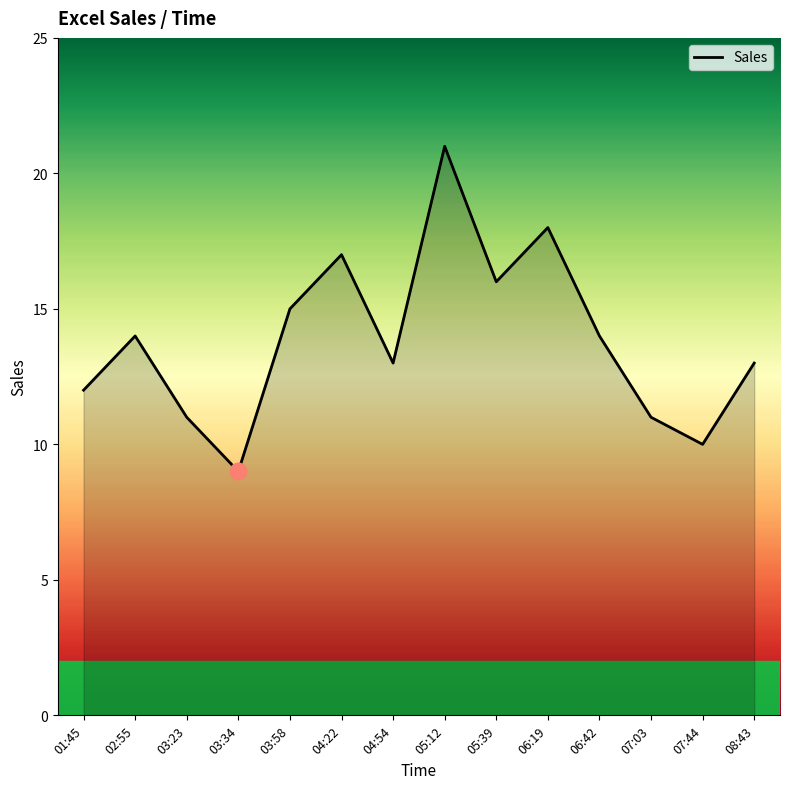

Which has a higher value, 06:19 or 03:58?

06:19